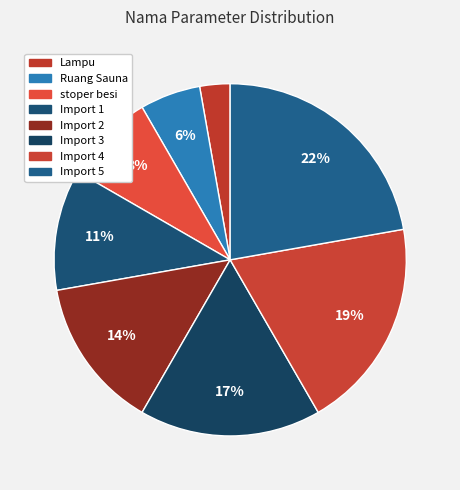

To the nearest percent, what is the difference between the largest and smallest slice percentages?

19%